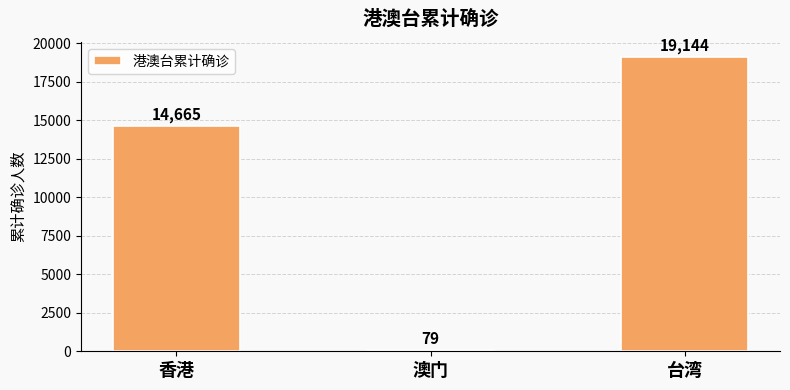

What is the label of the 1st bar from the left?

香港